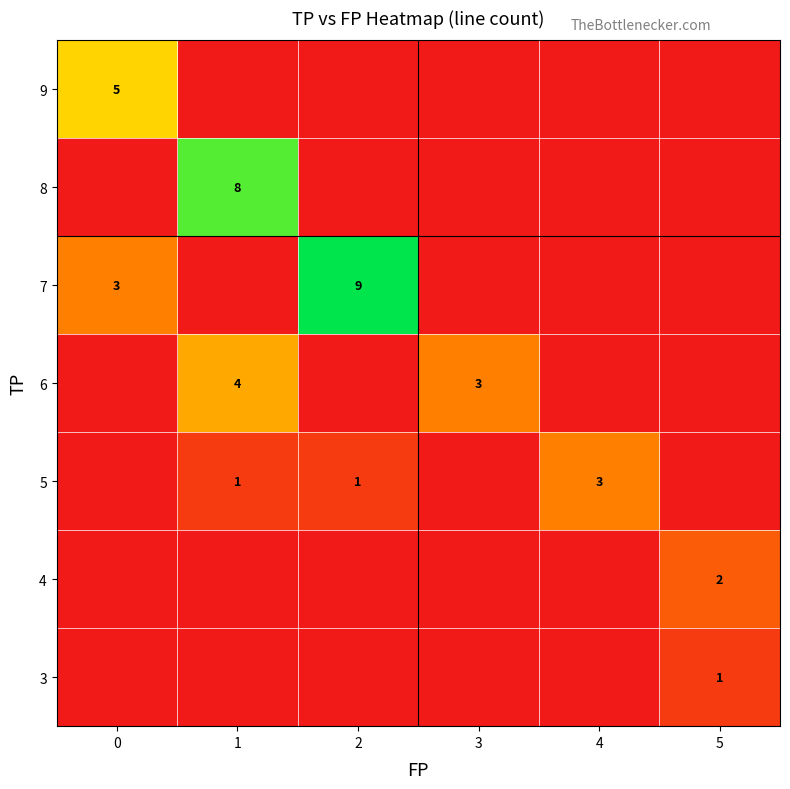

Which label corresponds to the largest value in the chart?

2